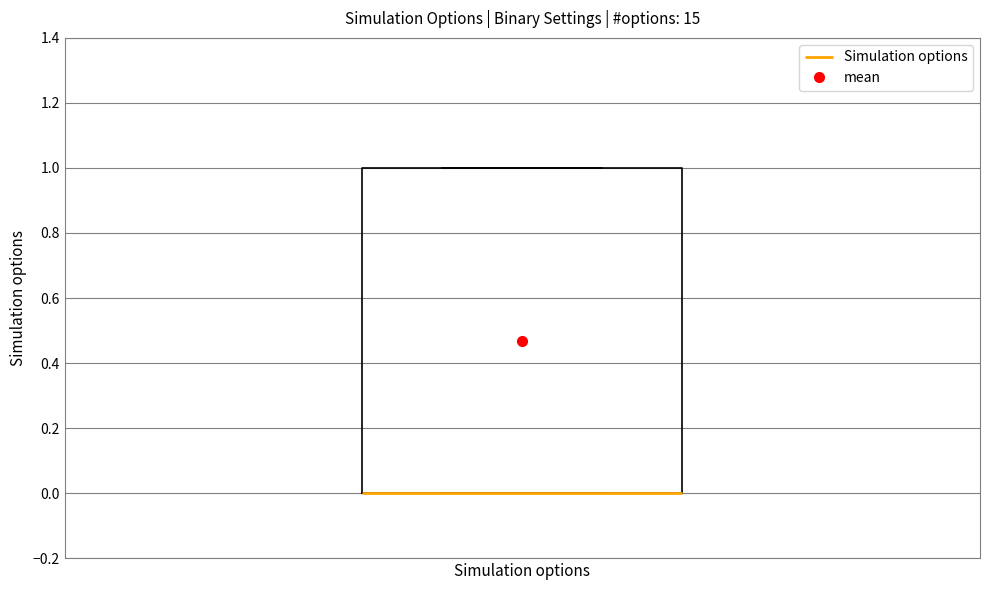

Read this box plot against the y-axis: the position of the median line, the range covered by the box, and the ends of both whiskers. The values are not printed on the chart, so give them approximately, as read against the axis.

median 0 (drawn on the box's lower edge), box 0 to 1, whiskers 0 to 1